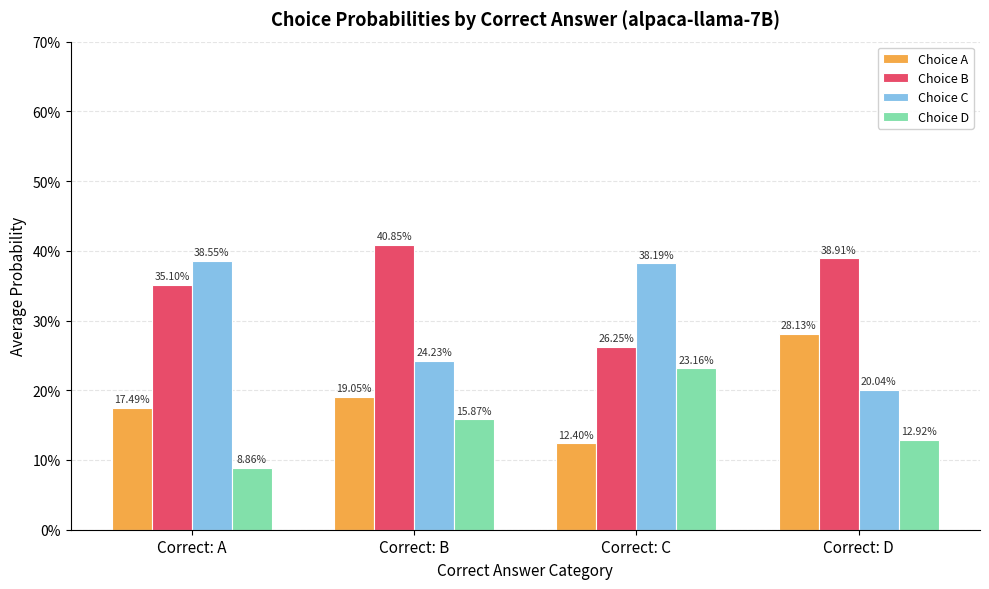

Reading left to right, what are all the values shown in this chart?

Choice A: Correct: A=0.2	Correct: B=0.2	Correct: C=0.1	Correct: D=0.3
Choice B: Correct: A=0.4	Correct: B=0.4	Correct: C=0.3	Correct: D=0.4
Choice C: Correct: A=0.4	Correct: B=0.2	Correct: C=0.4	Correct: D=0.2
Choice D: Correct: A=0.1	Correct: B=0.2	Correct: C=0.2	Correct: D=0.1